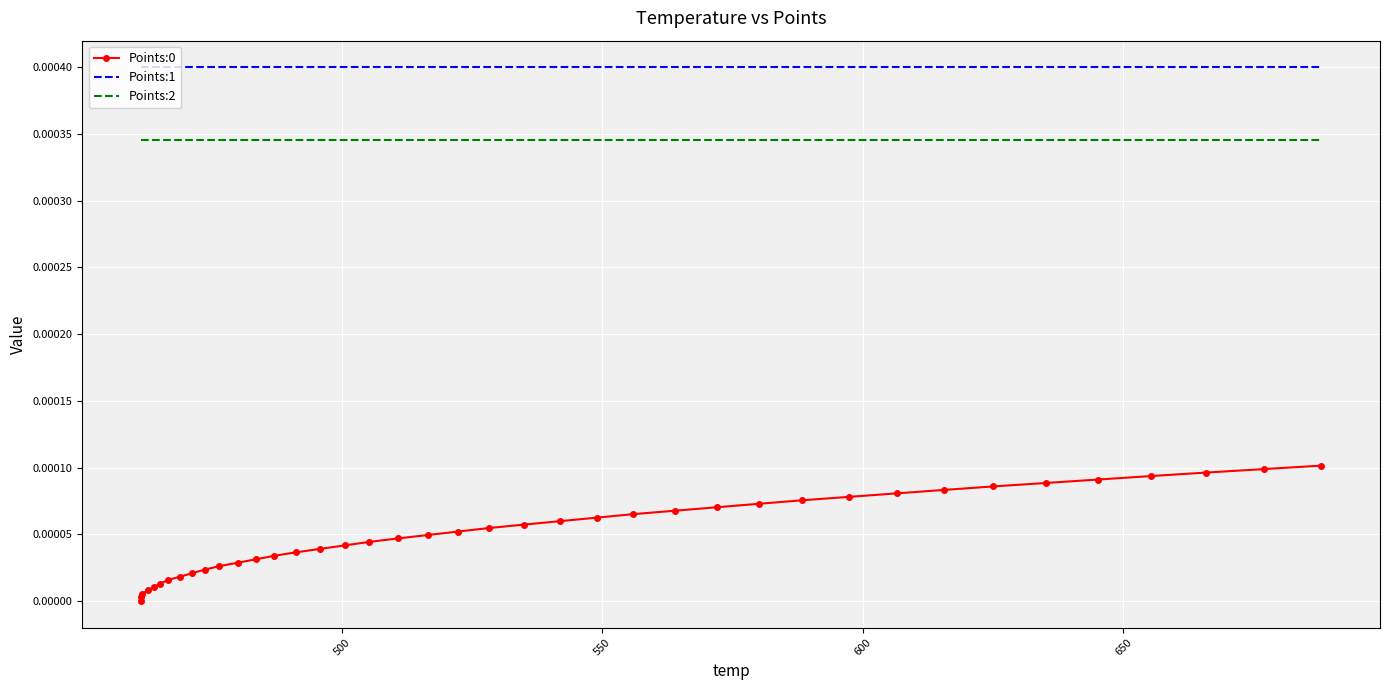

True or false: Points:0 and Points:2 cross at least once.

False